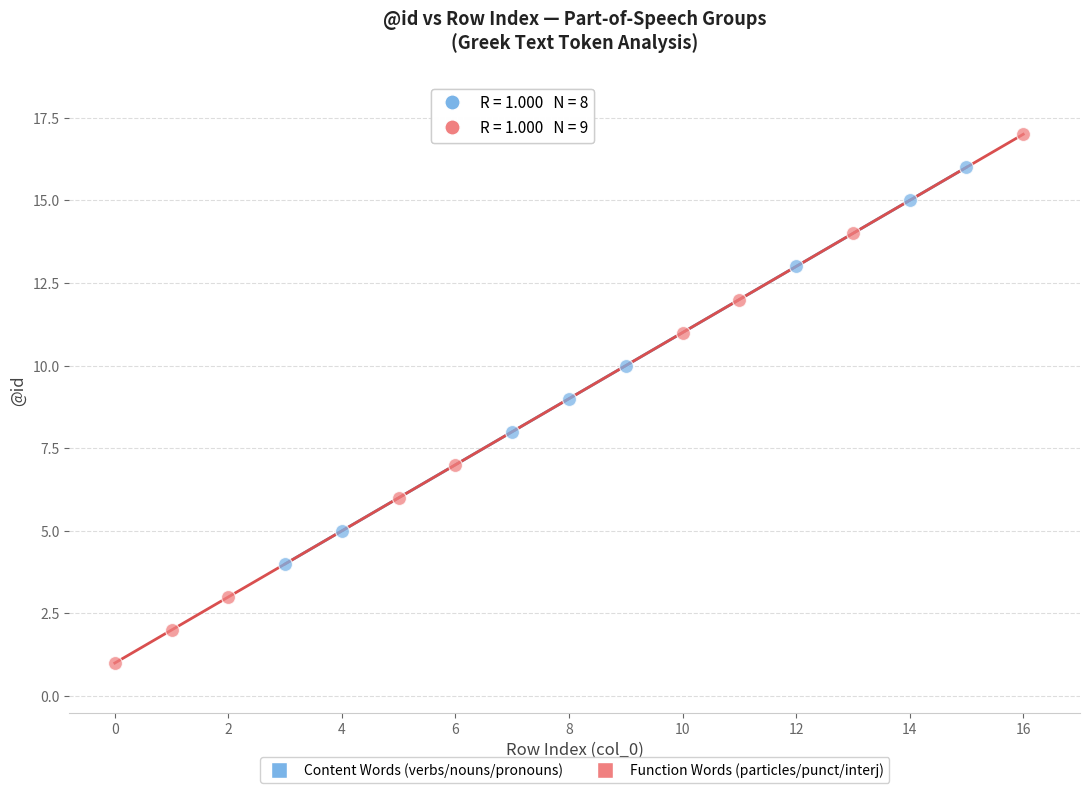

Which series has the widest spread of Y values?

Function Words (particles/punct/interj)